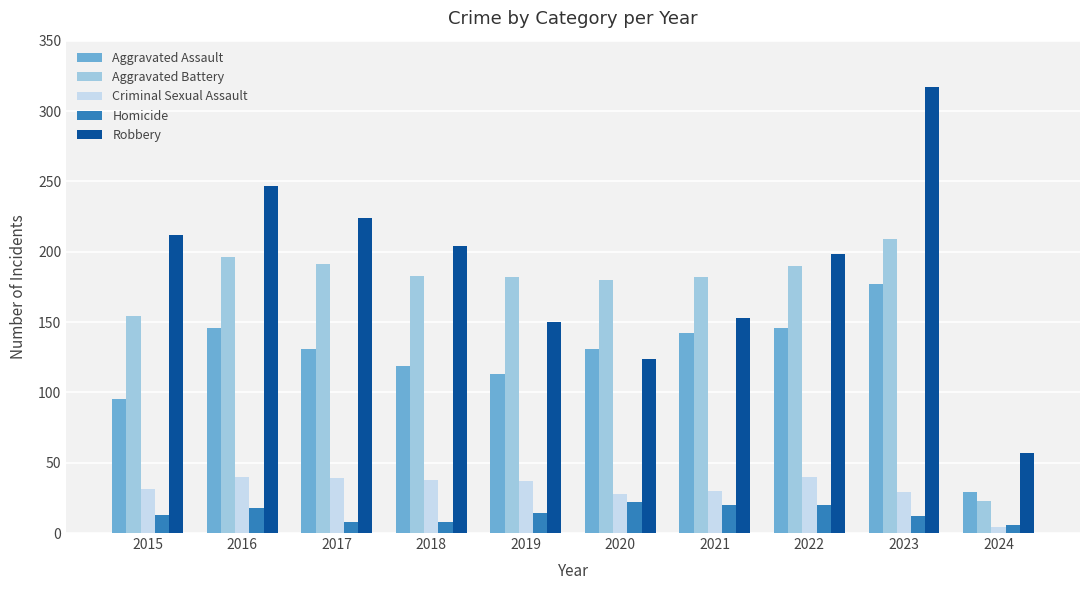

What value does the Criminal Sexual Assault series have at 2016?

40